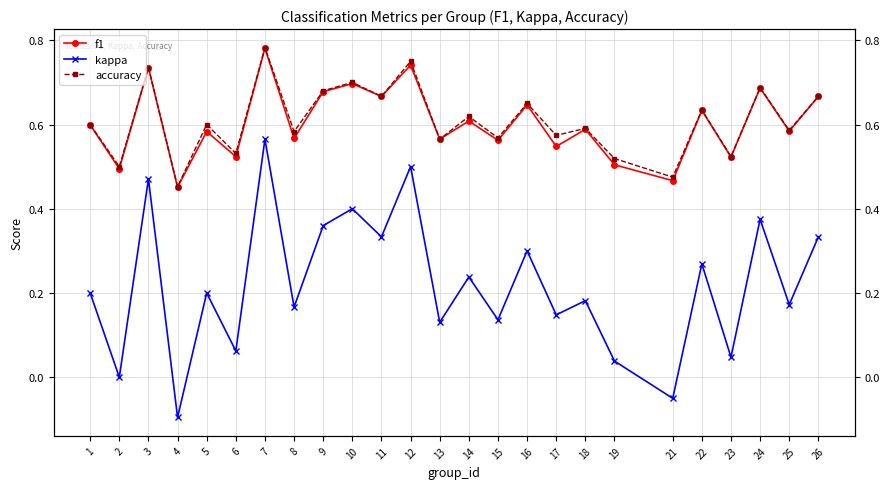

How many interior local valleys does the f1 series have?

11